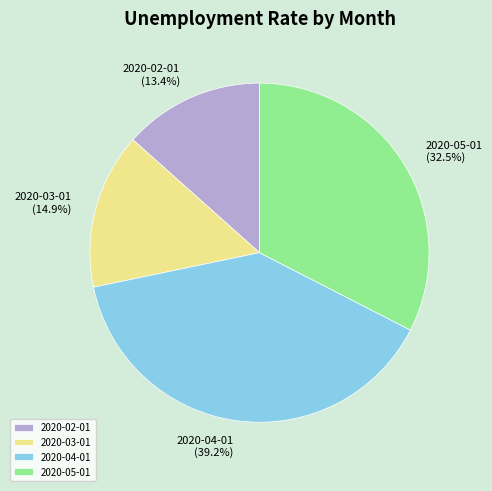

To the nearest percent, what portion does 2020-02-01 represent?

13%